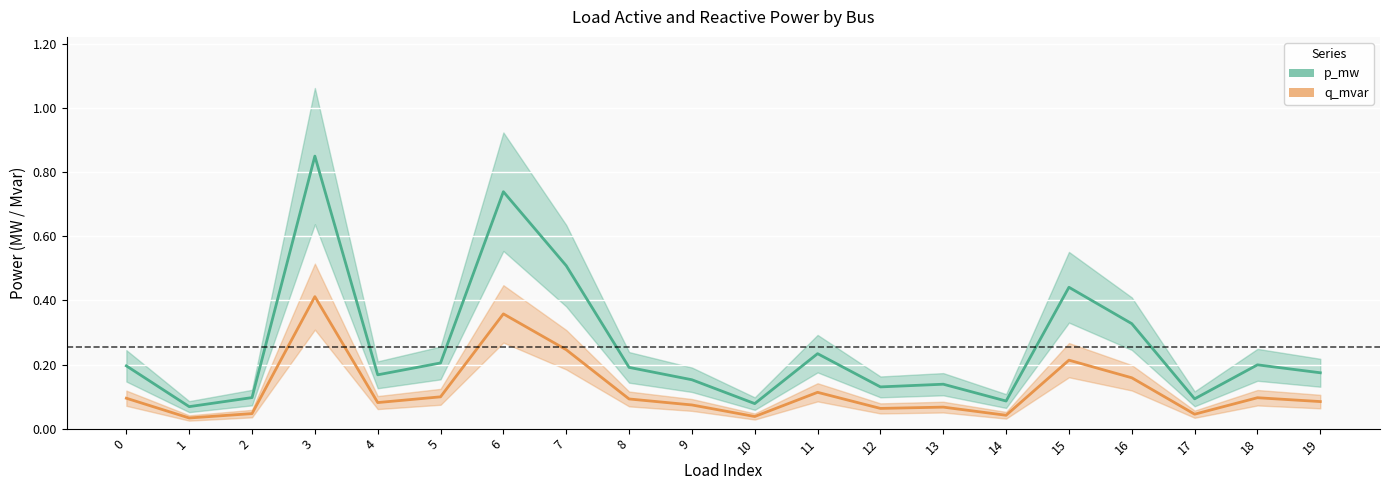

At which label does q_mvar reach its minimum?

1